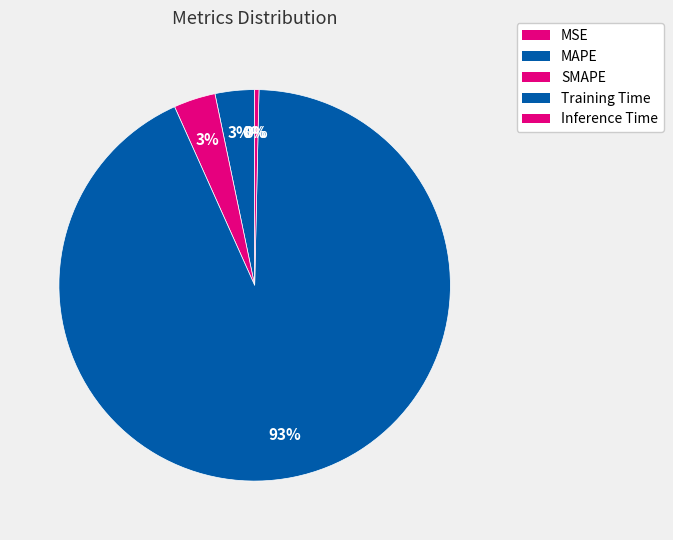

Is it true that MSE is 0% of the pie?

True